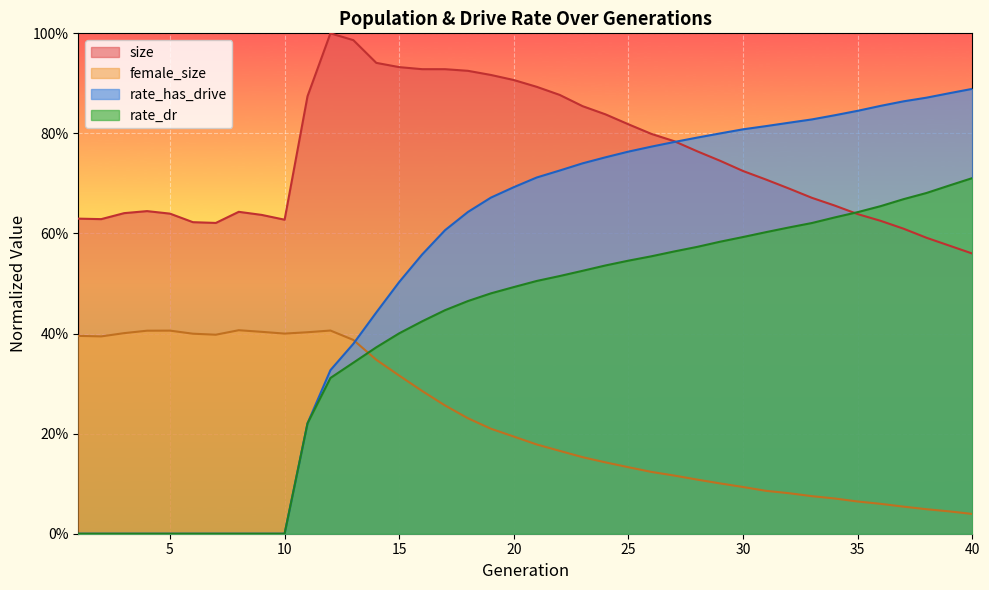

Count the rate_dr values in the range 0 to 1.

40